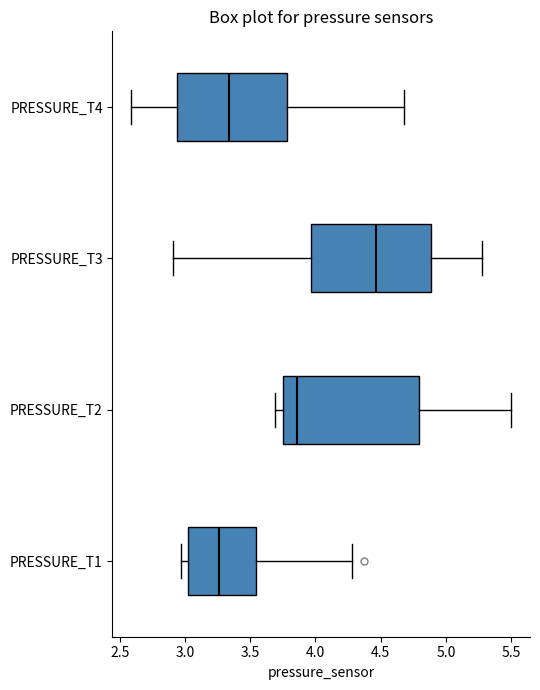

Reading bottom to top, read every box against the x-axis: the position of its median line, the range the box covers, and the ends of its whiskers. The values are not printed on the chart, so give them approximately, as read against the axis.

PRESSURE_T1: median 3.25, box 3.05 to 3.55, whiskers 2.95 to 4.30
PRESSURE_T2: median 3.85, box 3.75 to 4.80, whiskers 3.70 to 5.50
PRESSURE_T3: median 4.45, box 3.95 to 4.90, whiskers 2.90 to 5.30
PRESSURE_T4: median 3.35, box 2.95 to 3.80, whiskers 2.60 to 4.70